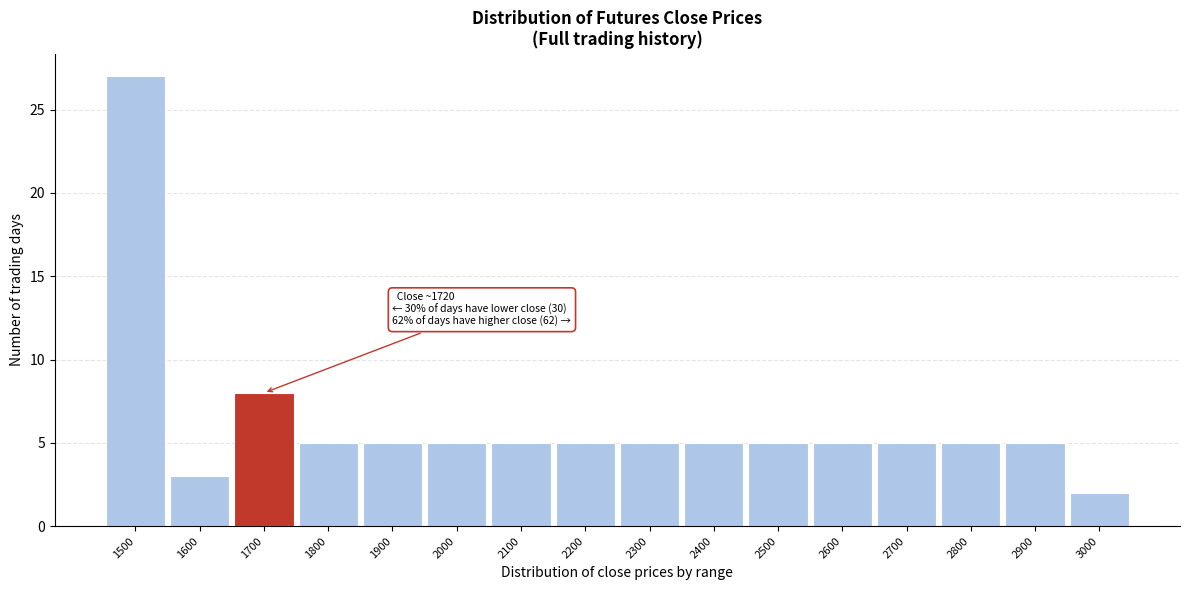

Reading left to right, what are all the values shown in this chart?

27	3	8	5	5	5	5	5	5	5	5	5	5	5	5	2